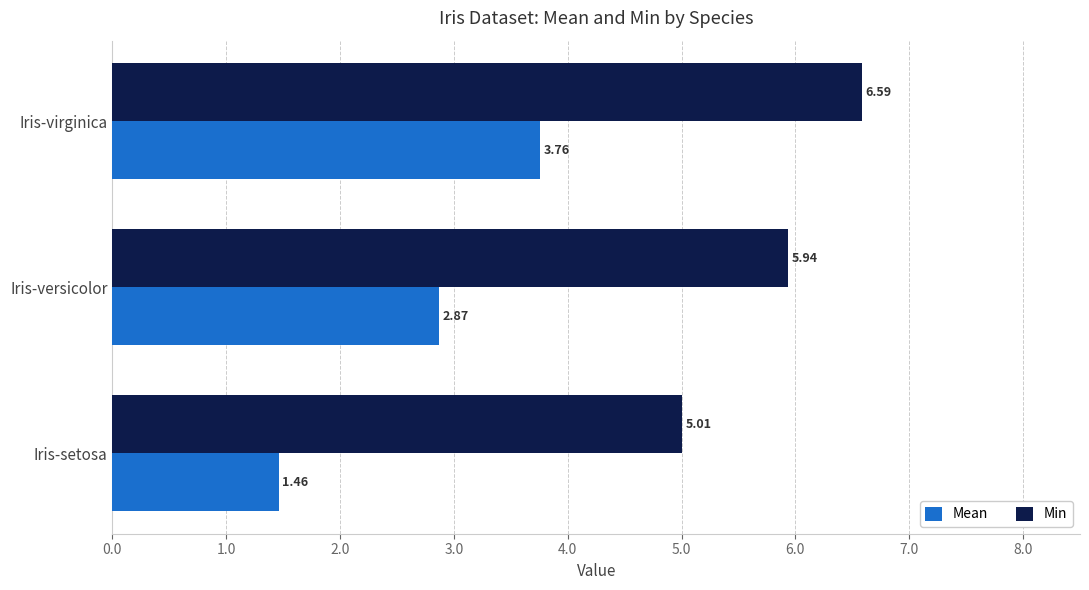

Where is Mean nearest to the value 2?

Iris-setosa